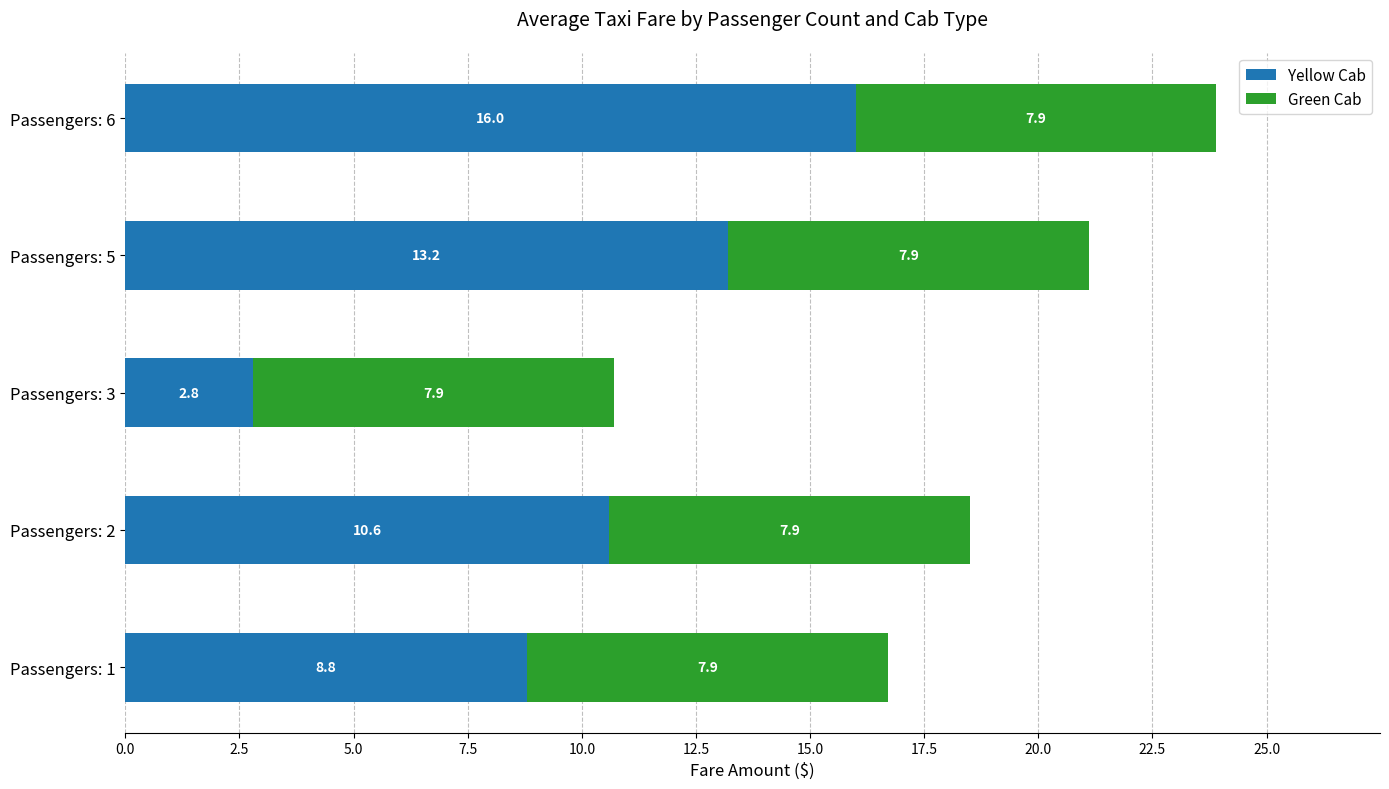

At which label does Yellow Cab reach its minimum?

Passengers: 3